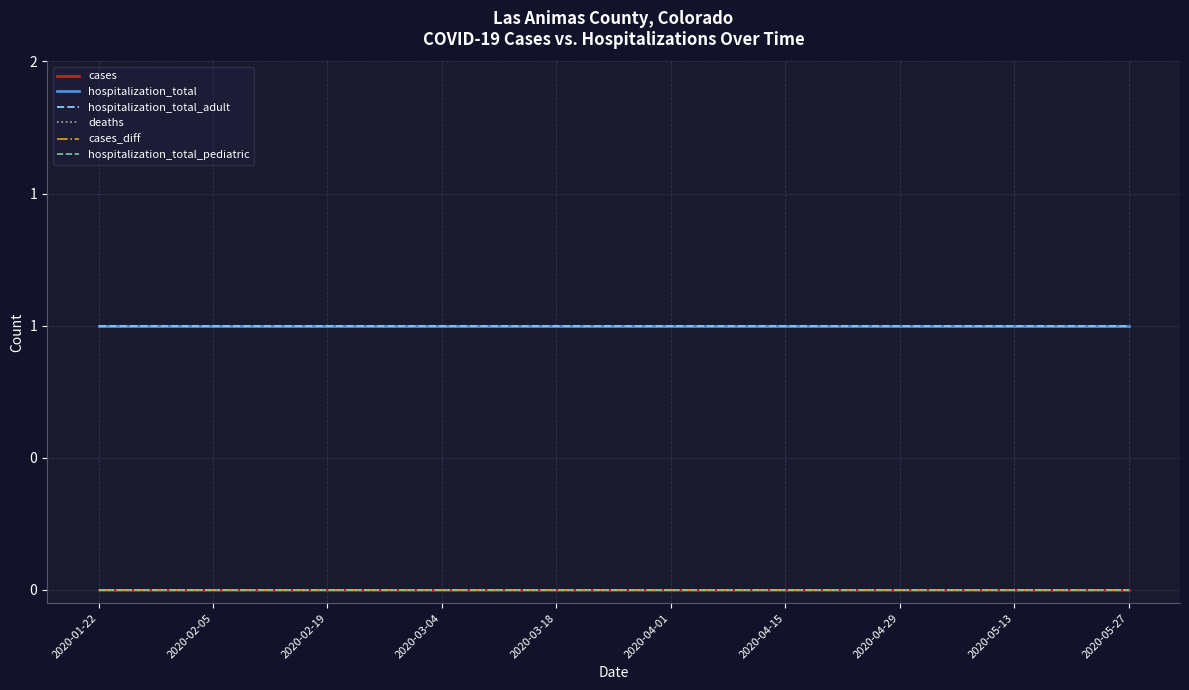

Where is hospitalization_total_adult nearest to the value 1?

2020-01-22